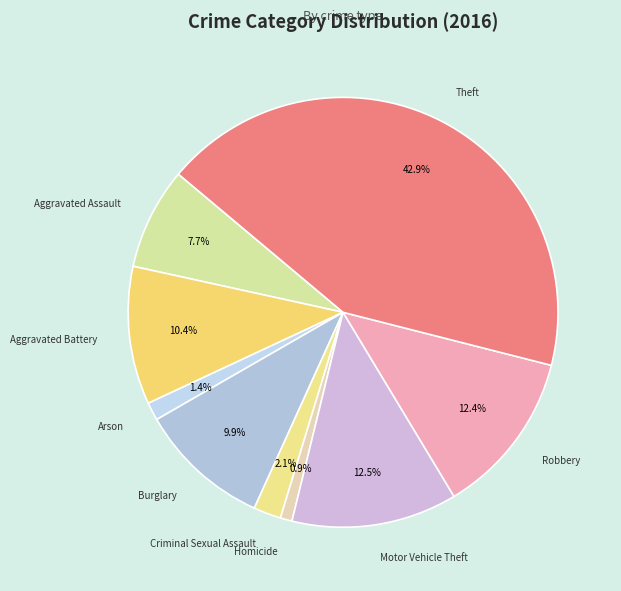

Does any single category account for the majority?

No